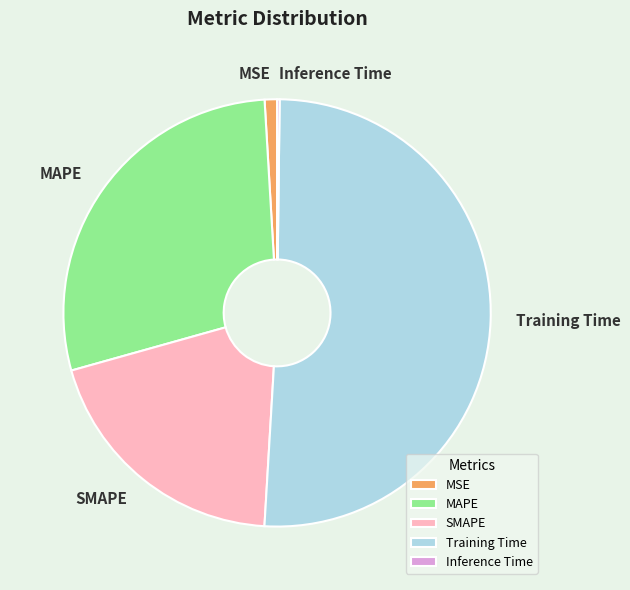

Which category has the biggest portion of the pie?

Training Time